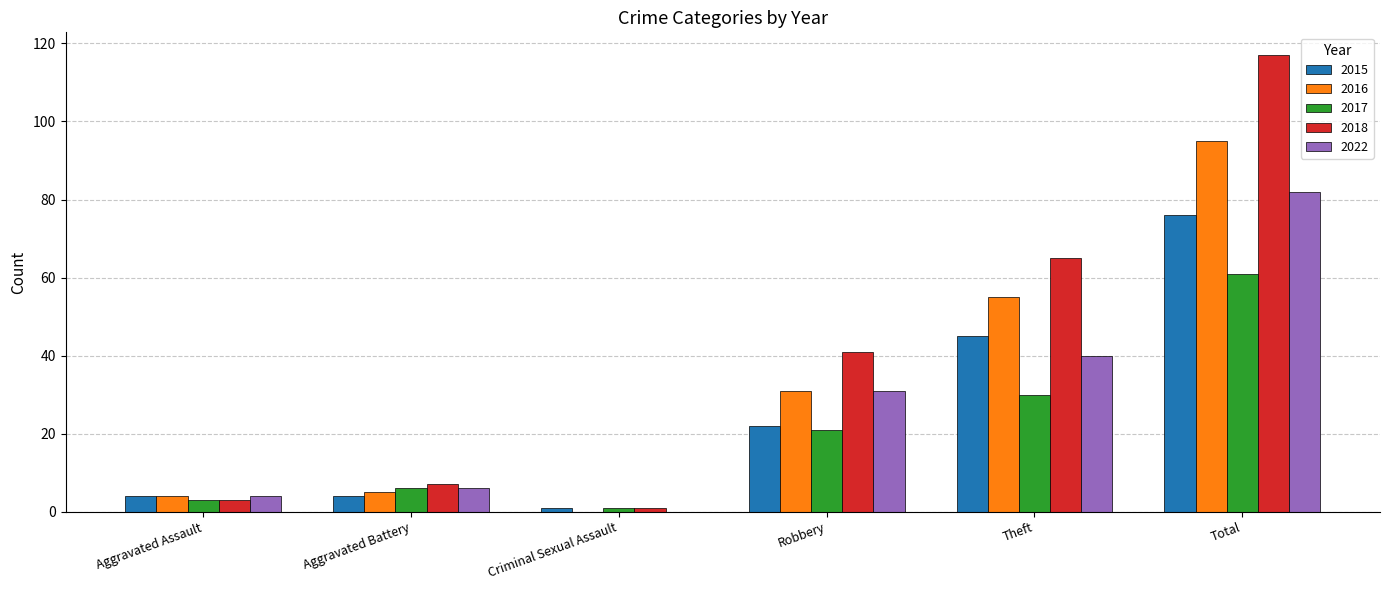

The 2017 series shows 21 at Robbery. True or false?

True